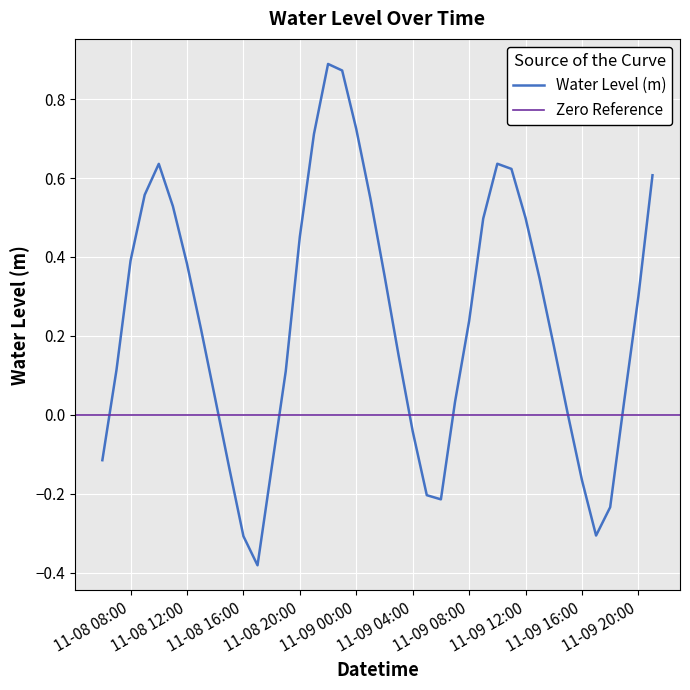

Reading left to right, extract all data points from this chart.

-0.1	0.1	0.4	0.6	0.6	0.5	0.4	0.2	0.0	-0.1	-0.3	-0.4	-0.1	0.1	0.5	0.7	0.9	0.9	0.7	0.5	0.4	0.2	-0.0	-0.2	-0.2	0.0	0.2	0.5	0.6	0.6	0.5	0.3	0.2	0.0	-0.2	-0.3	-0.2	0.0	0.3	0.6